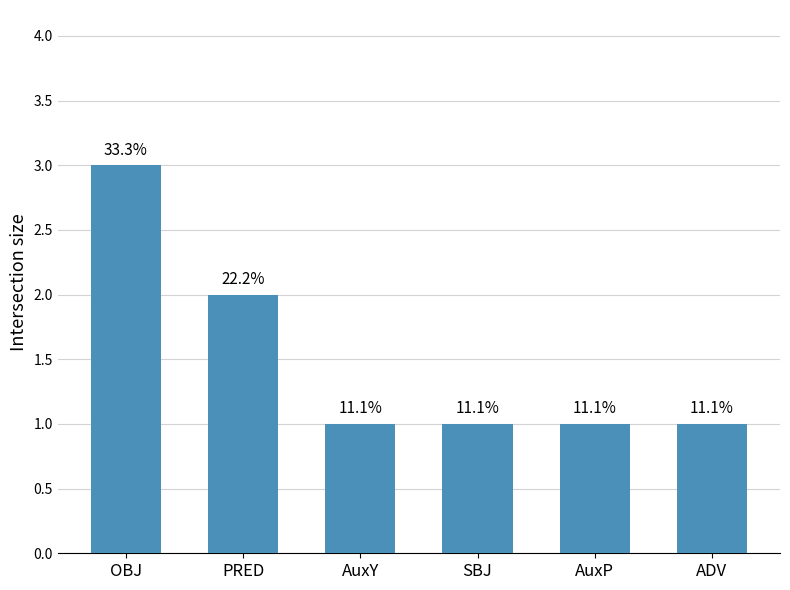

Are the bars horizontal?

No